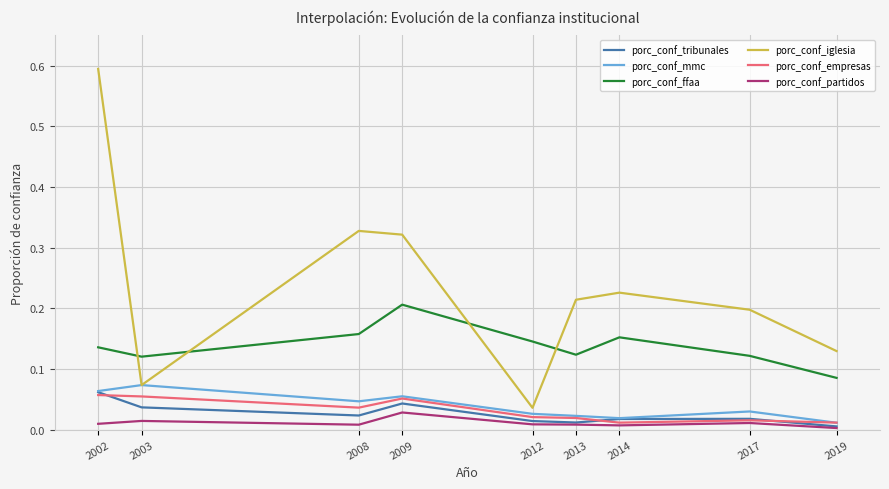

At which category is the sum across all series the highest?

2002